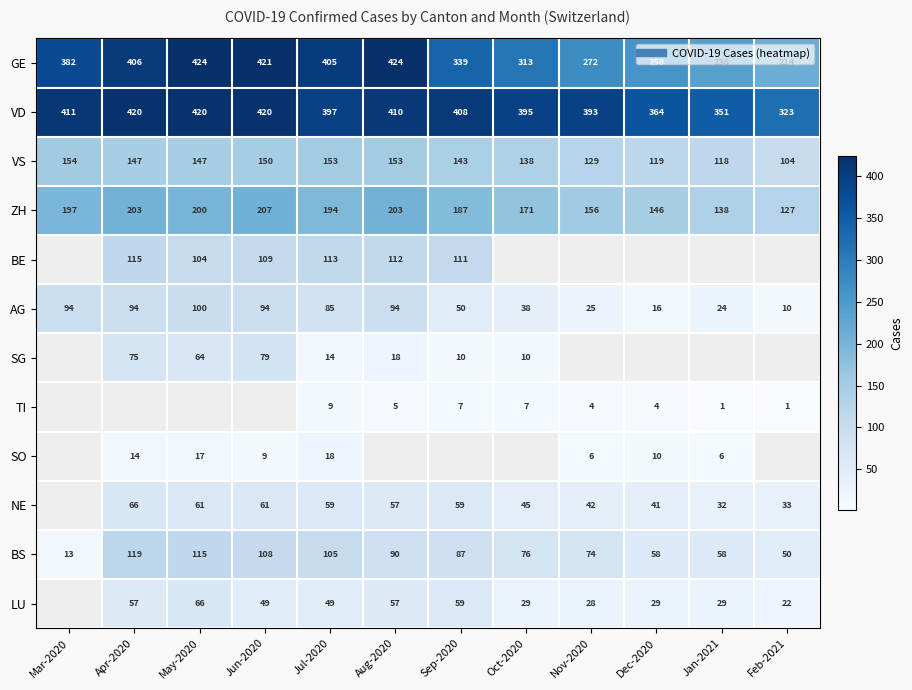

What is the spread (max minus min) of values at Dec-2020?

360.0